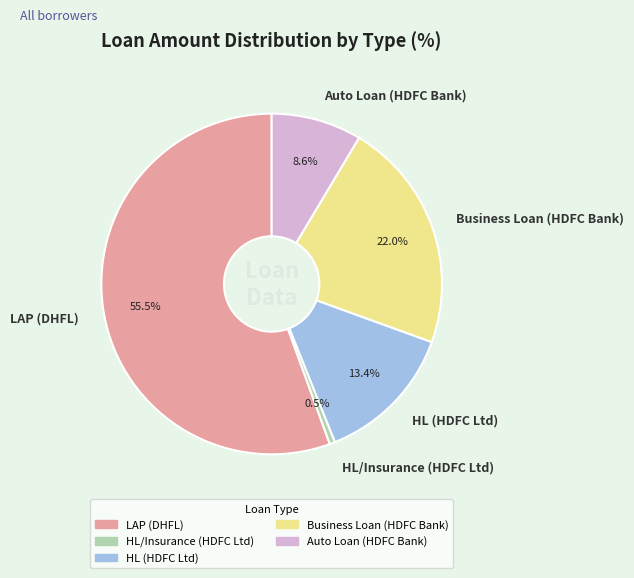

Does LAP (DHFL) represent more than half of the total?

Yes